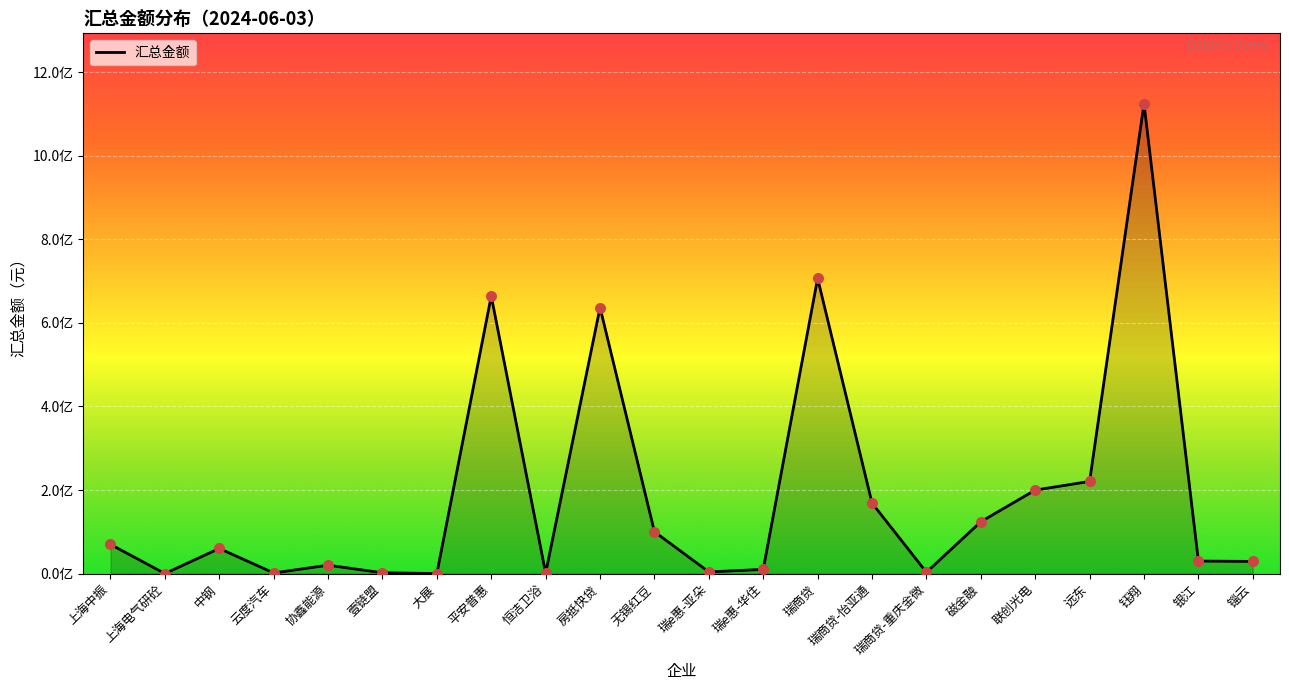

Approximately how many times larger is the value at 中钢 compared to 无锡红豆?

0.6